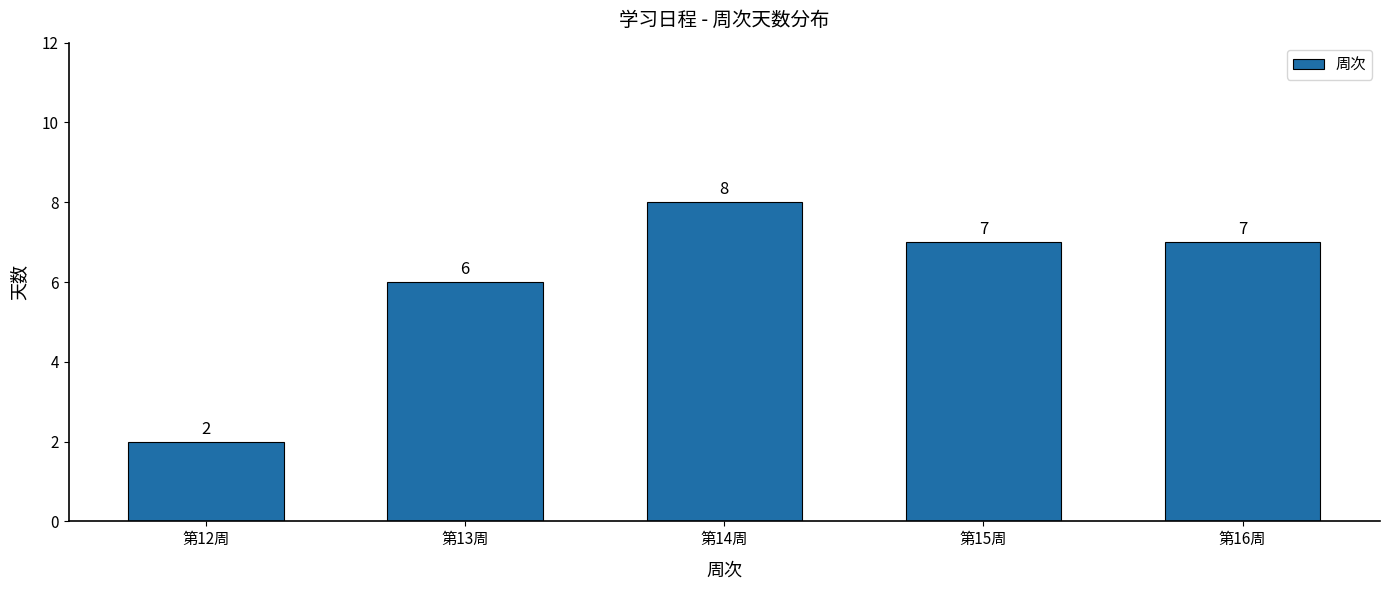

What is the difference between the second highest and minimum values?

5